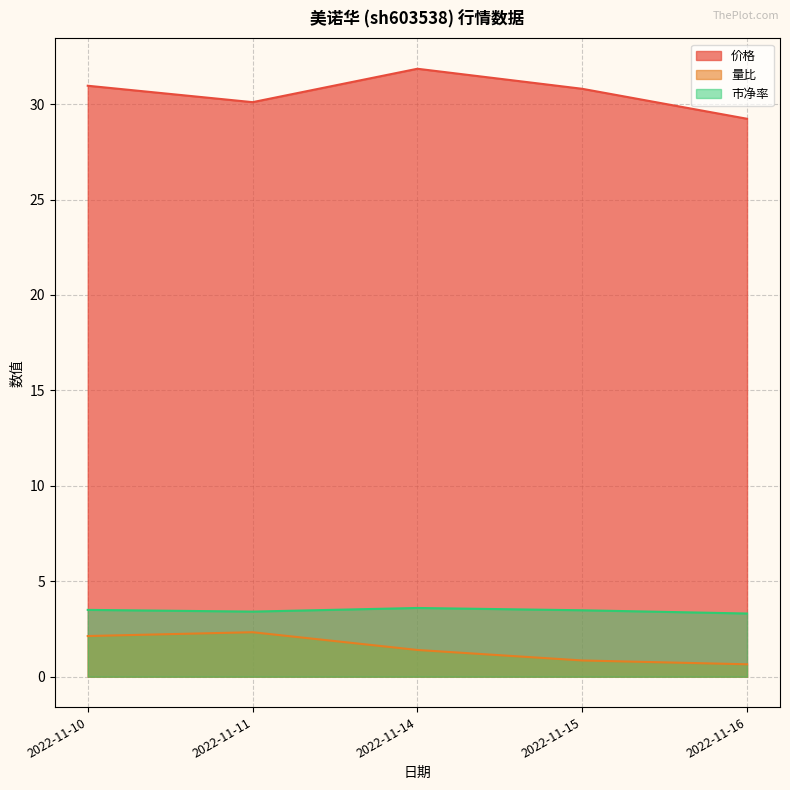

True or false: 价格 and 市净率 intersect in this chart.

False